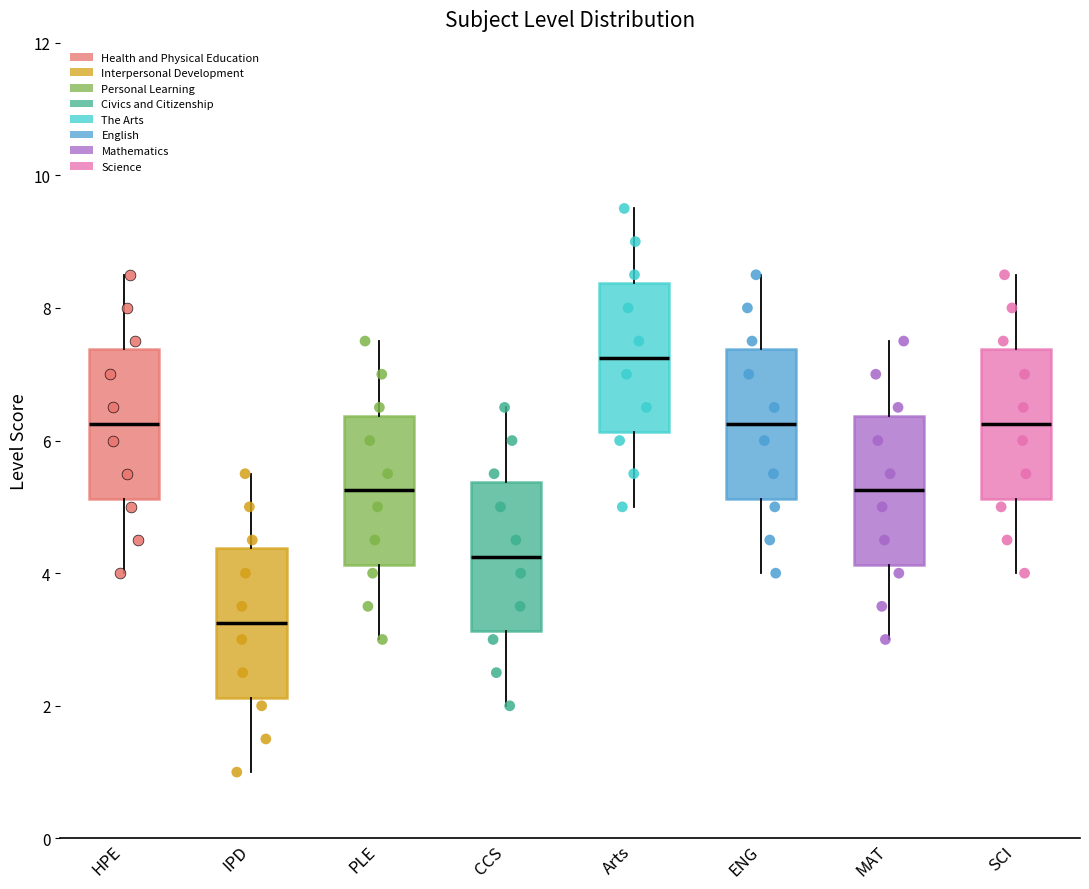

Reading left to right, read every box against the y-axis: the position of its median line, the range the box covers, and the ends of its whiskers. The values are not printed on the chart, so give them approximately, as read against the axis.

HPE: median 6.2, box 5.2 to 7.4, whiskers 4.0 to 8.6
IPD: median 3.2, box 2.2 to 4.4, whiskers 1.0 to 5.6
PLE: median 5.2, box 4.2 to 6.4, whiskers 3.0 to 7.6
CCS: median 4.2, box 3.2 to 5.4, whiskers 2.0 to 6.6
Arts: median 7.2, box 6.2 to 8.4, whiskers 5.0 to 9.6
ENG: median 6.2, box 5.2 to 7.4, whiskers 4.0 to 8.6
MAT: median 5.2, box 4.2 to 6.4, whiskers 3.0 to 7.6
SCI: median 6.2, box 5.2 to 7.4, whiskers 4.0 to 8.6